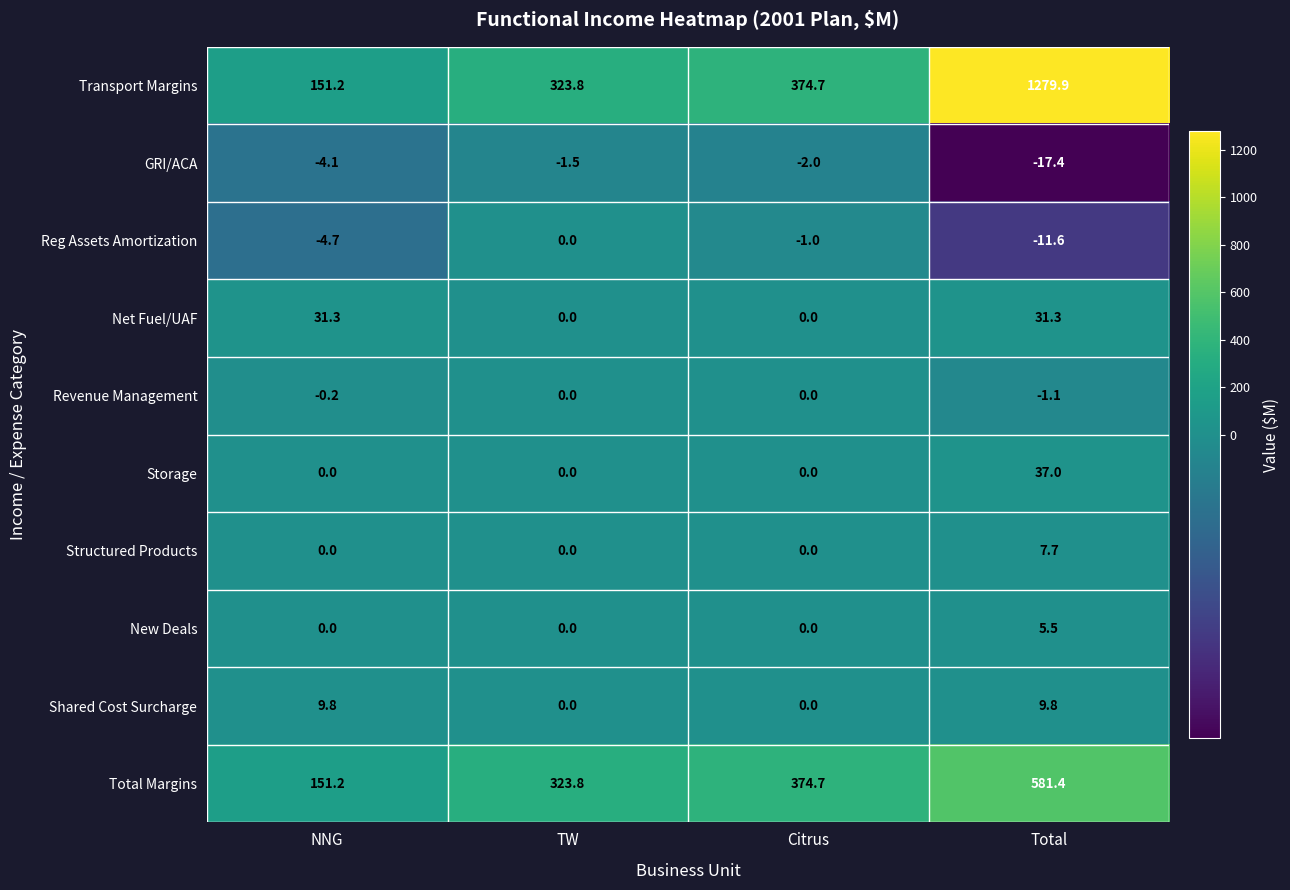

The value of Net Fuel/UAF at TW is 11.7. True or false?

False